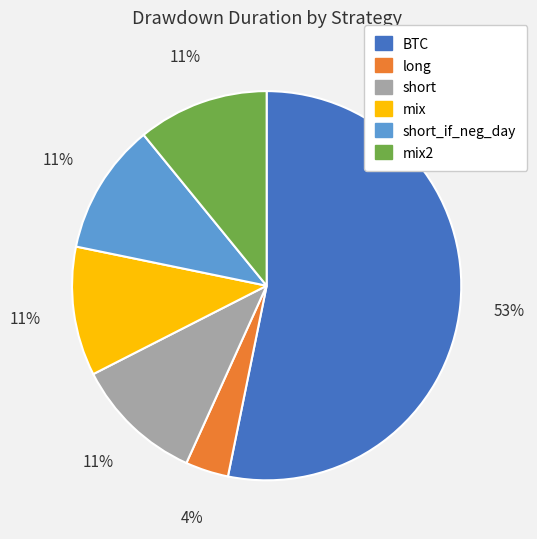

Does any single category account for the majority?

Yes